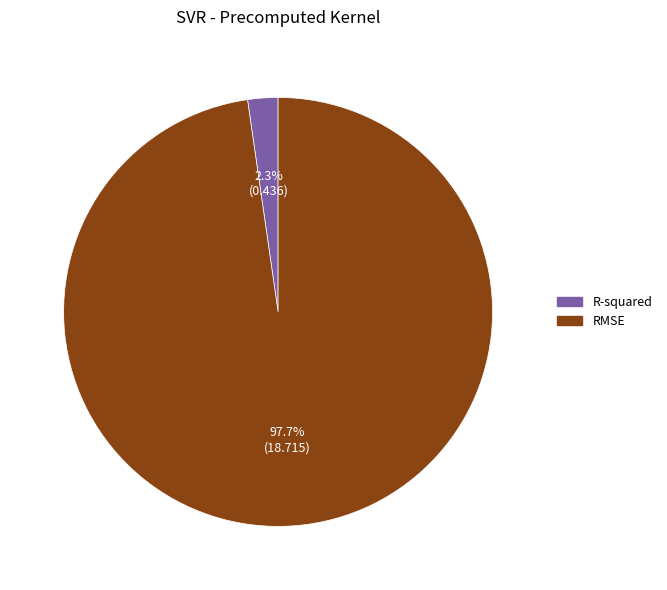

Which slice represents more than half of the pie?

RMSE